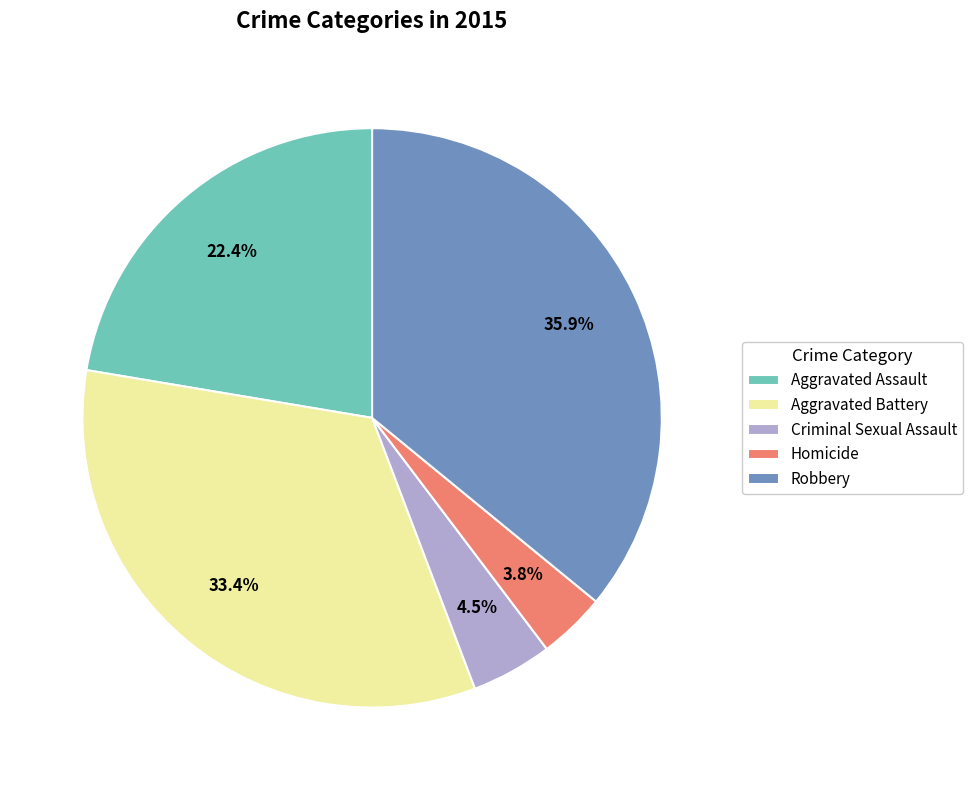

Does Criminal Sexual Assault account for over 50% of the chart?

No